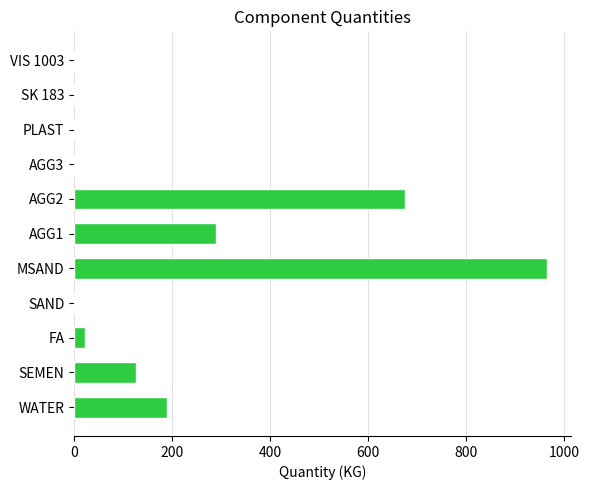

Is it true that the value at SEMEN is 127.0?

True